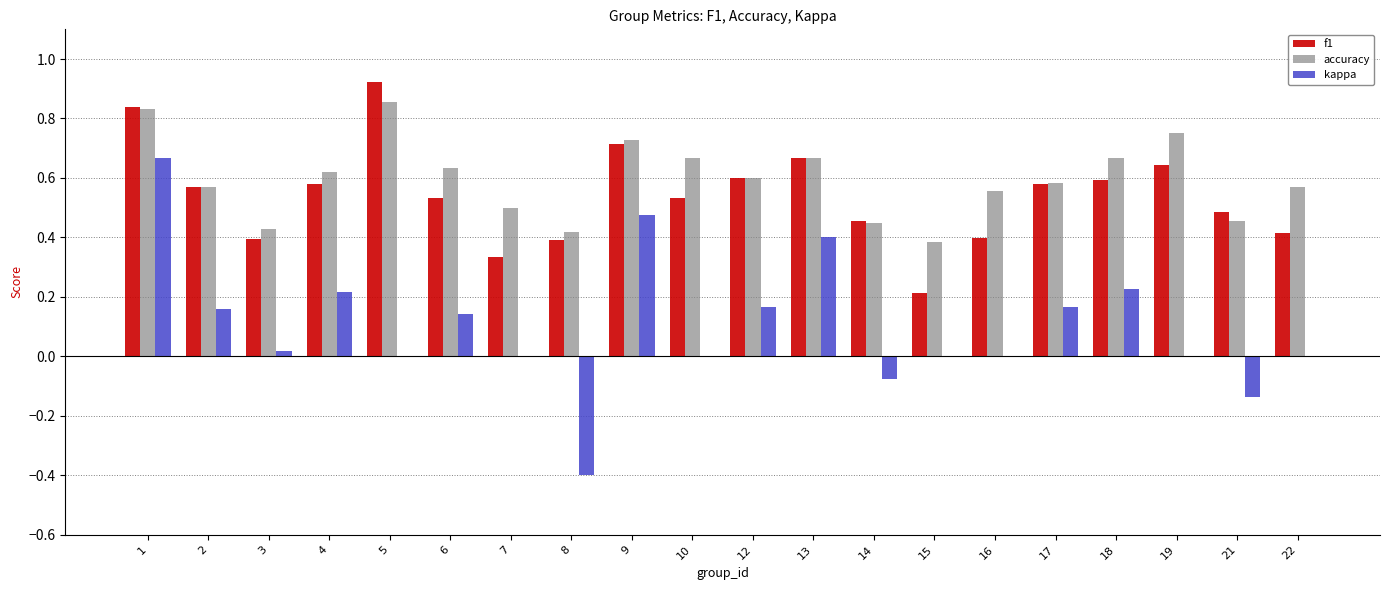

Which series has the largest range (max minus min)?

kappa